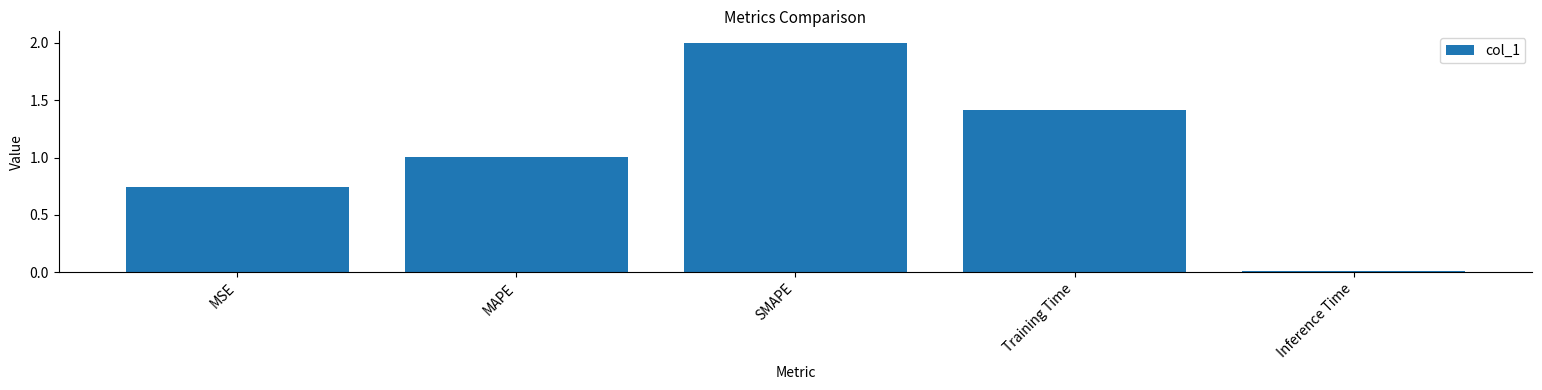

Does the chart contain stacked bars?

No